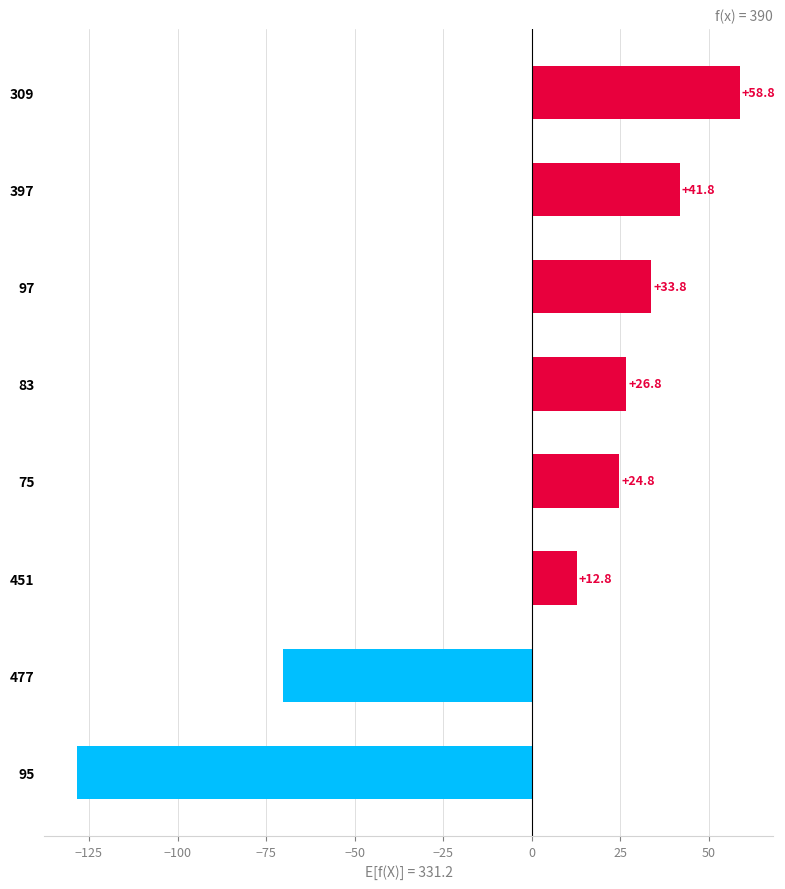

Reading top to bottom, extract all data points from this chart.

58.8	41.8	33.8	26.8	24.8	12.8	-70.2	-128.2